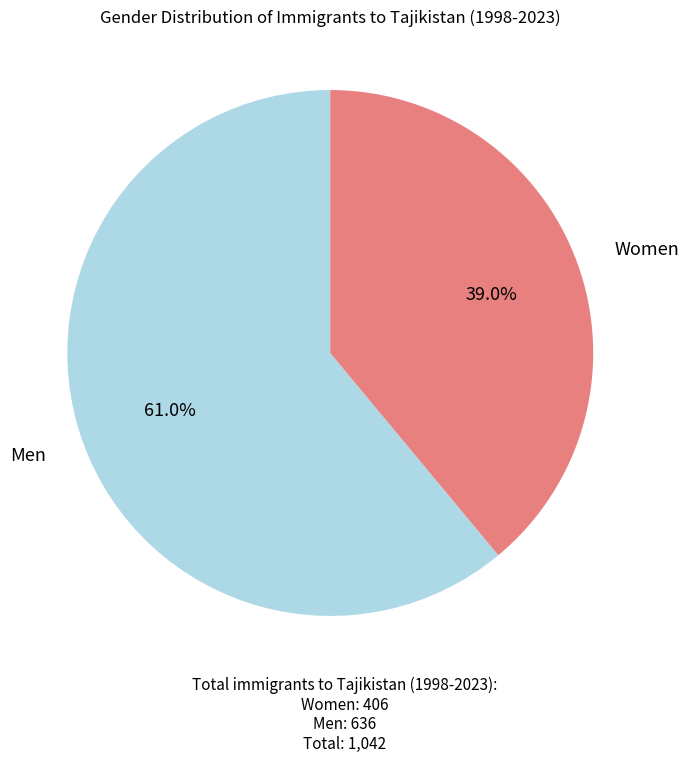

Which slice is the smallest?

Women